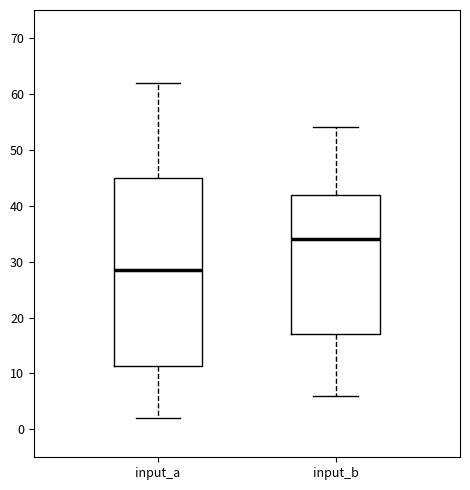

Which box has the highest median line?

input_b